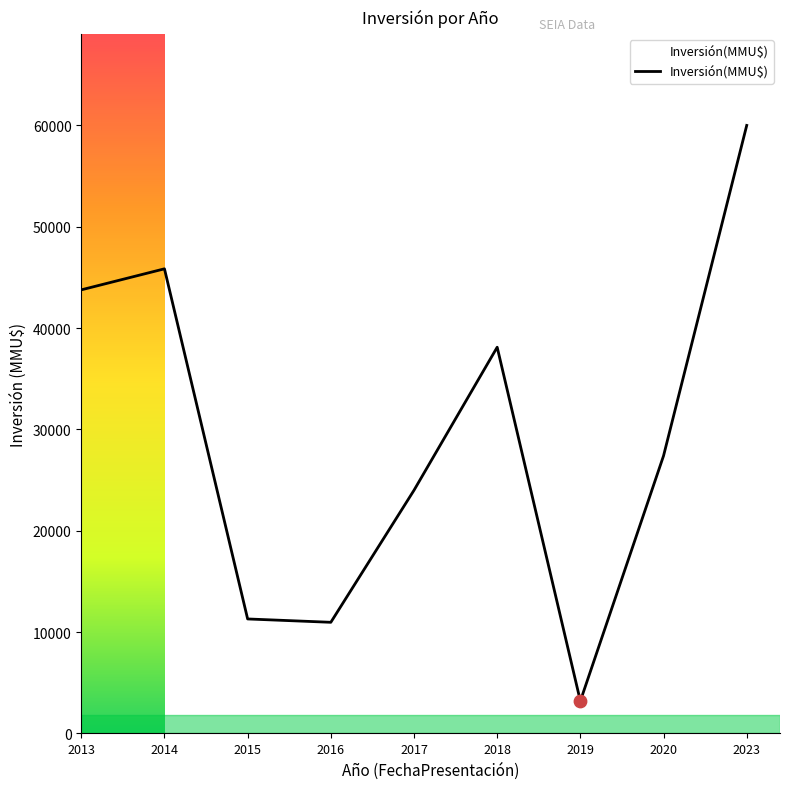

What is the greatest value displayed?

60000